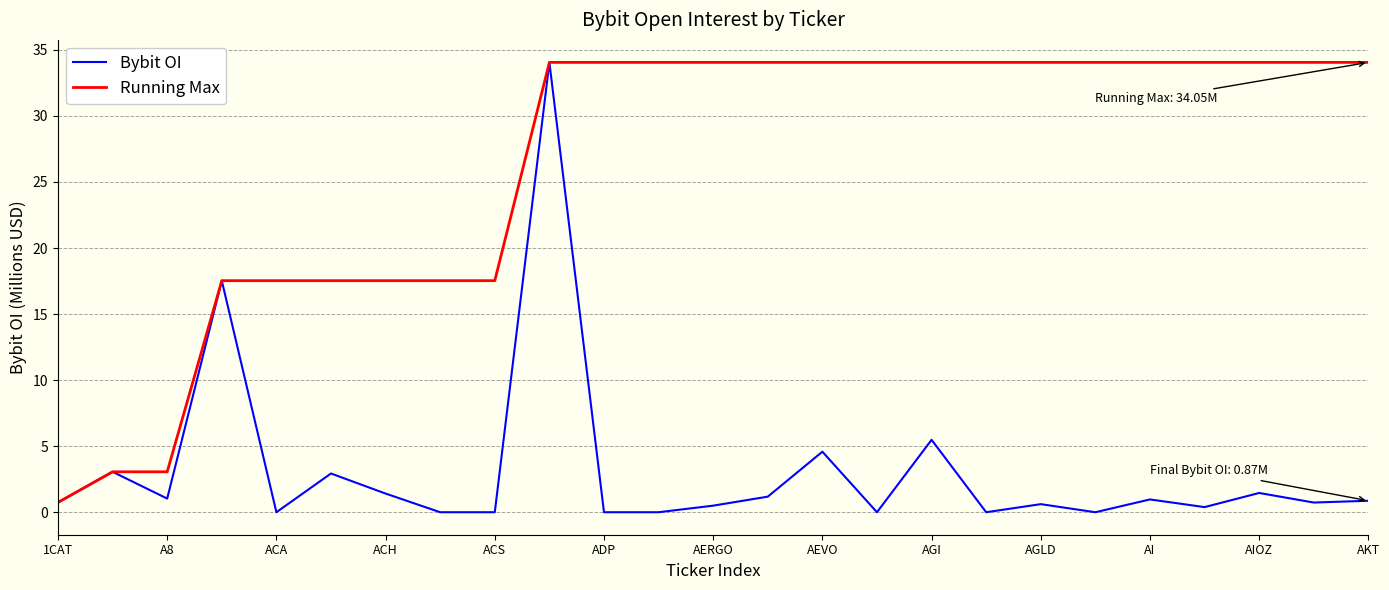

What is the maximum value shown in the chart?

34.1